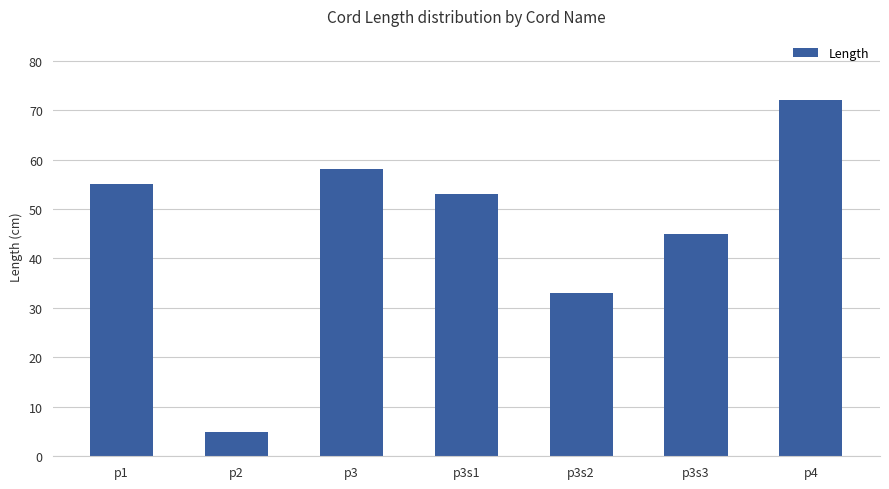

List the labels in order of value, largest first.

p4, p3, p1, p3s1, p3s3, p3s2, p2